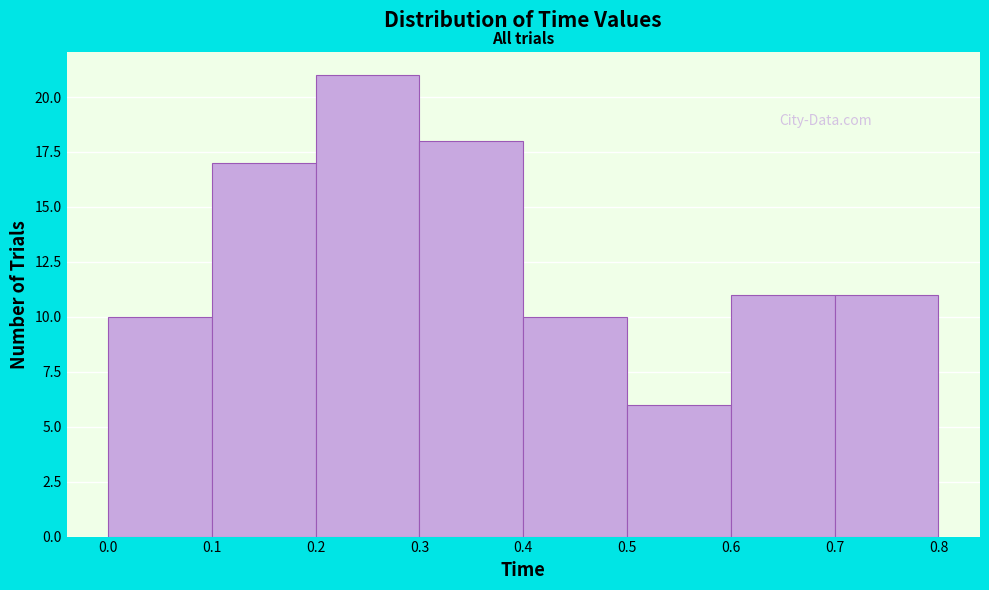

Which range on the x-axis has the tallest bar?

0.2 to 0.3